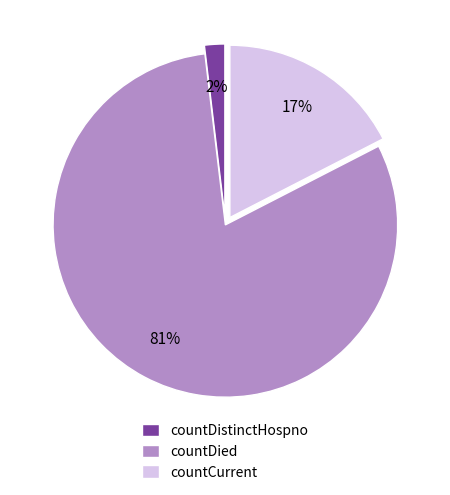

Count the number of slices in the pie.

3